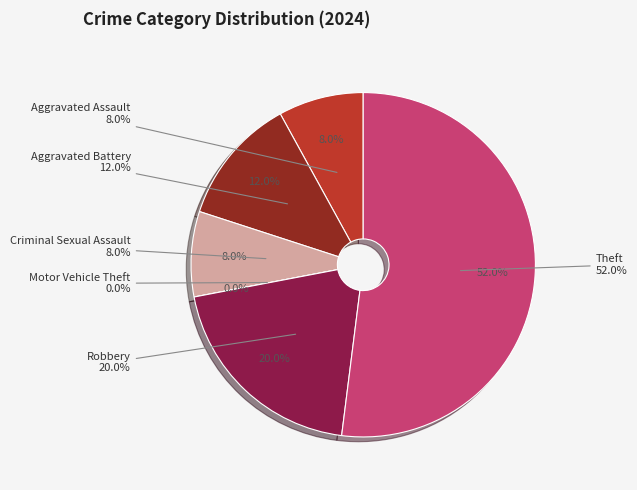

What percentage is the Criminal Sexual Assault slice, to the nearest percent?

8%